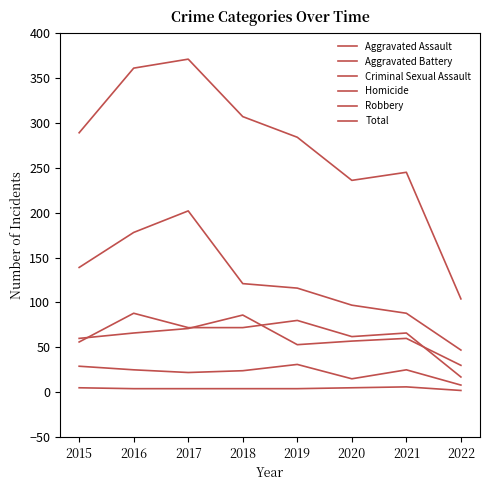

How many values in the Aggravated Assault series are below 72?

4